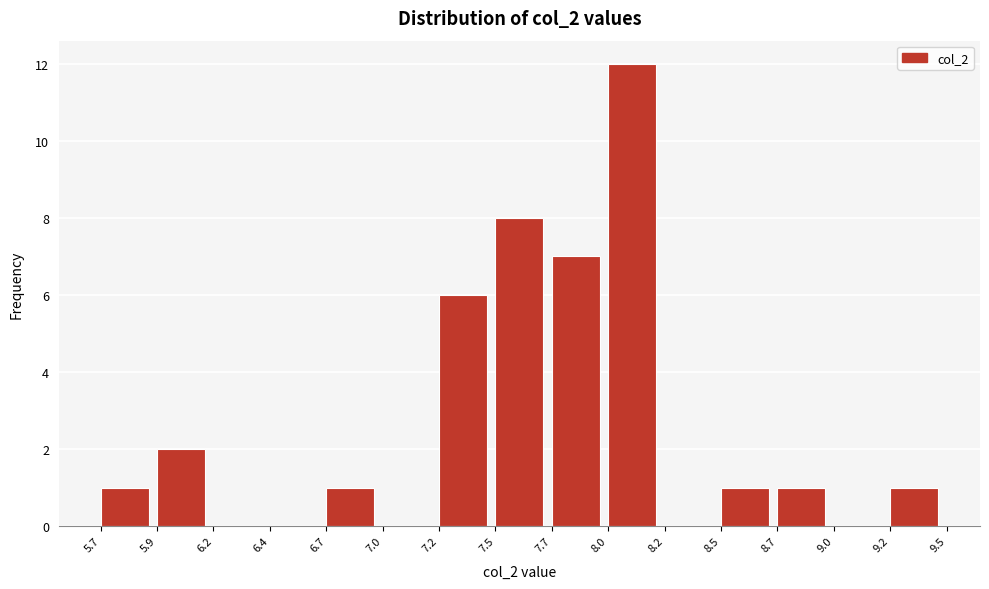

Reading left to right, list all the values displayed in this chart.

5.7=1	5.9=2	6.2=0	6.4=0	6.7=1	7.0=0	7.2=6	7.5=8	7.7=7	8.0=12	8.2=0	8.5=1	8.7=1	9.0=0	9.2=1